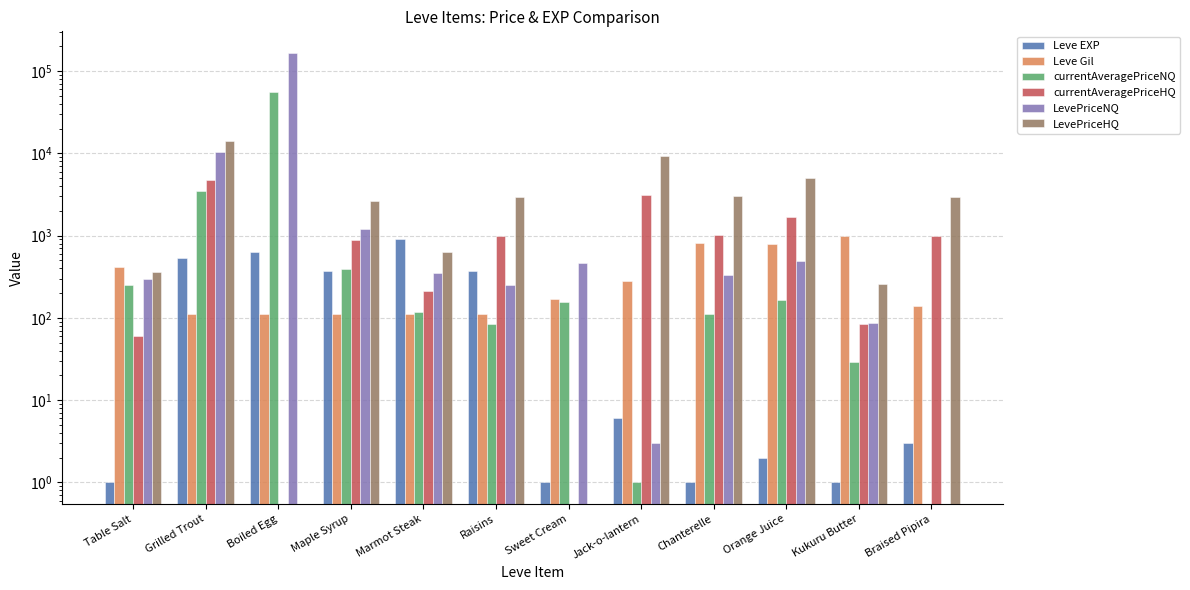

Which label corresponds to the smallest value in the chart?

Braised Pipira